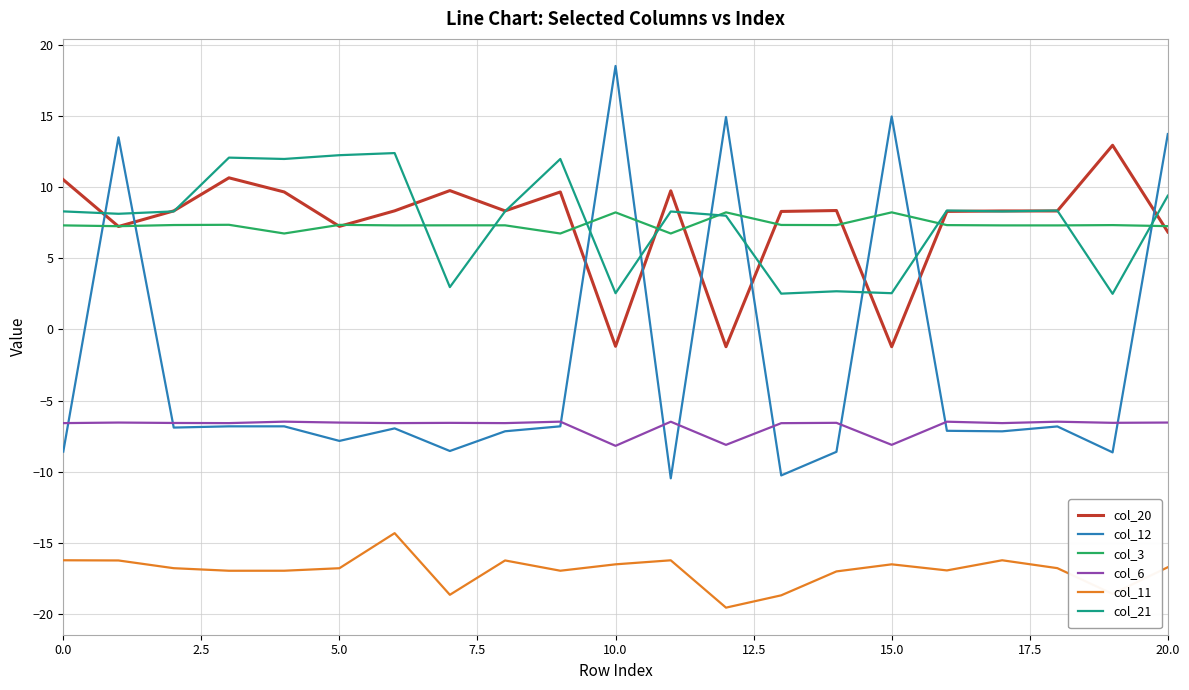

What is the average value of the col_21 series?

7.6